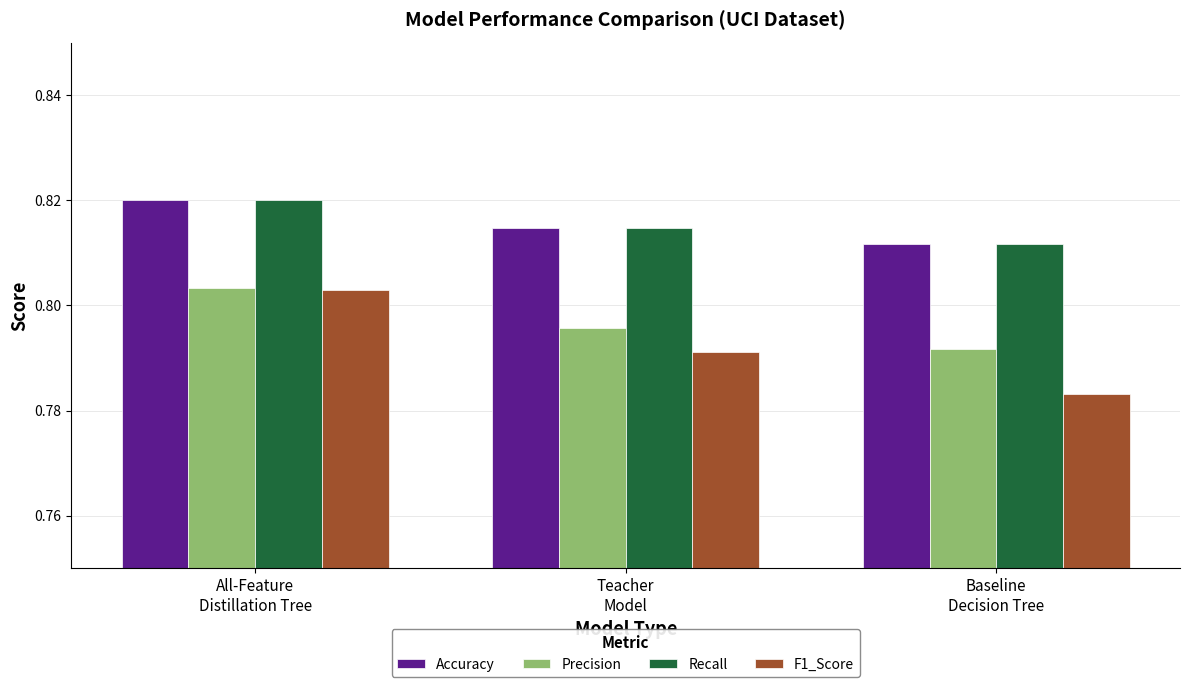

How many data points does each series have?

3